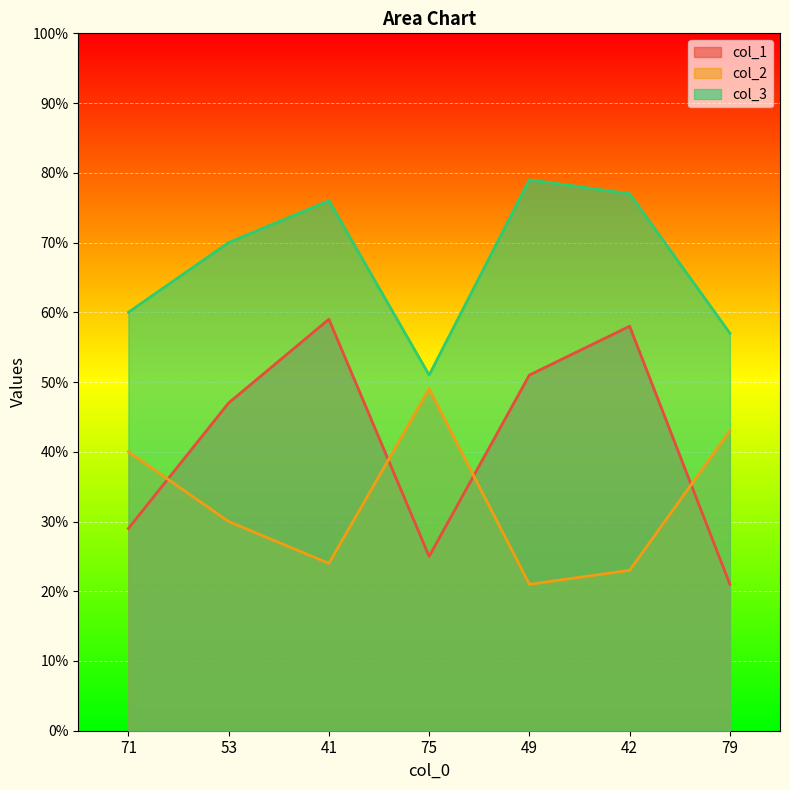

How many distinct data groups are displayed?

3